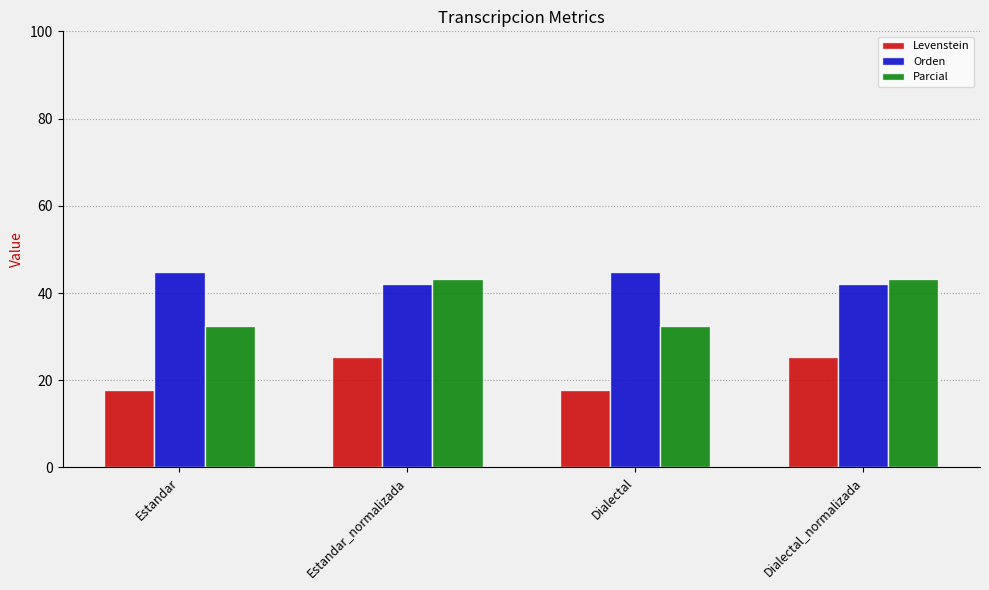

What is the minimum value for Orden?

42.2